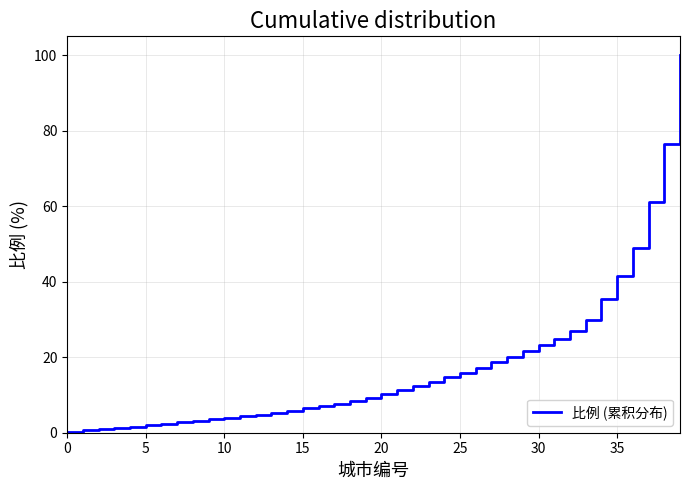

What is the maximum value shown in the chart?

100.0